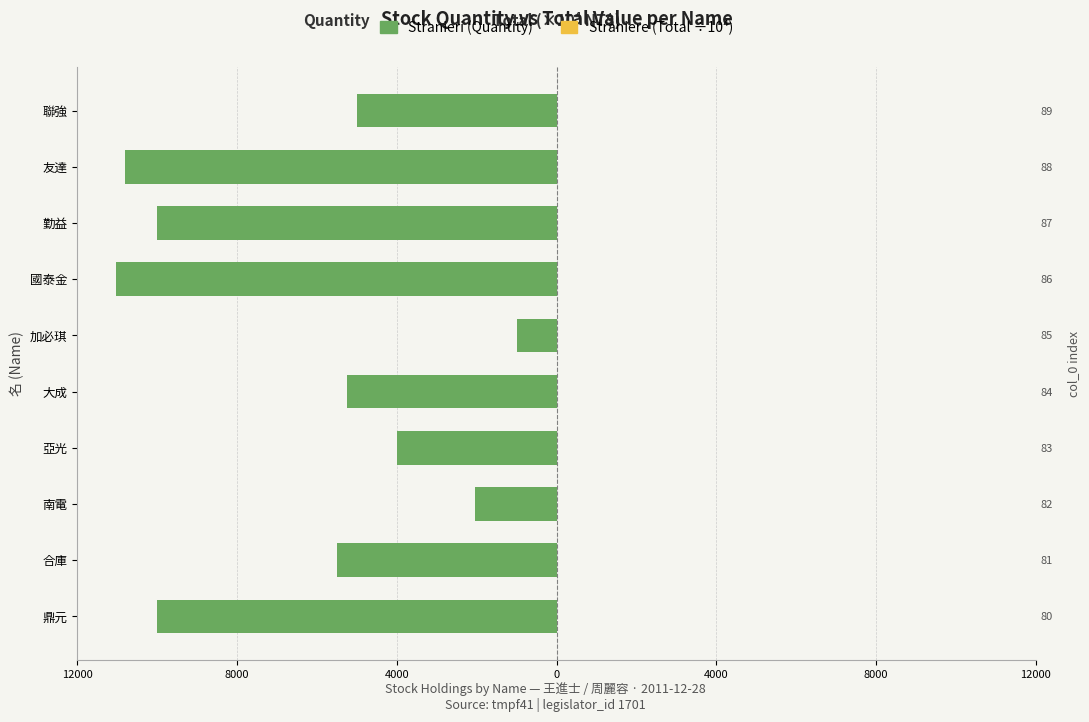

The Straniere series shows 18.0 at 國泰金. True or false?

False